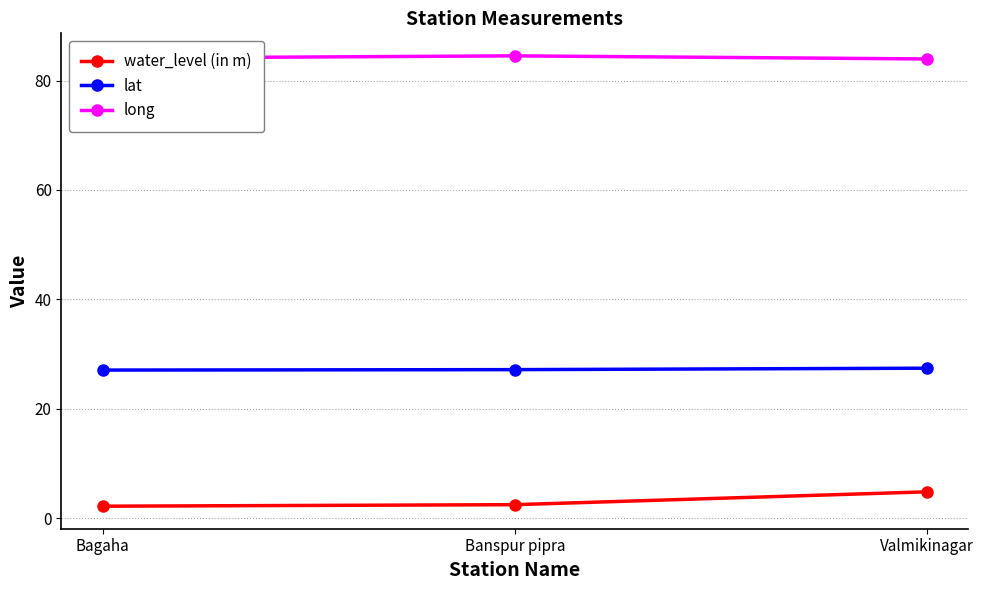

How many lat values are between 27 and 28?

3